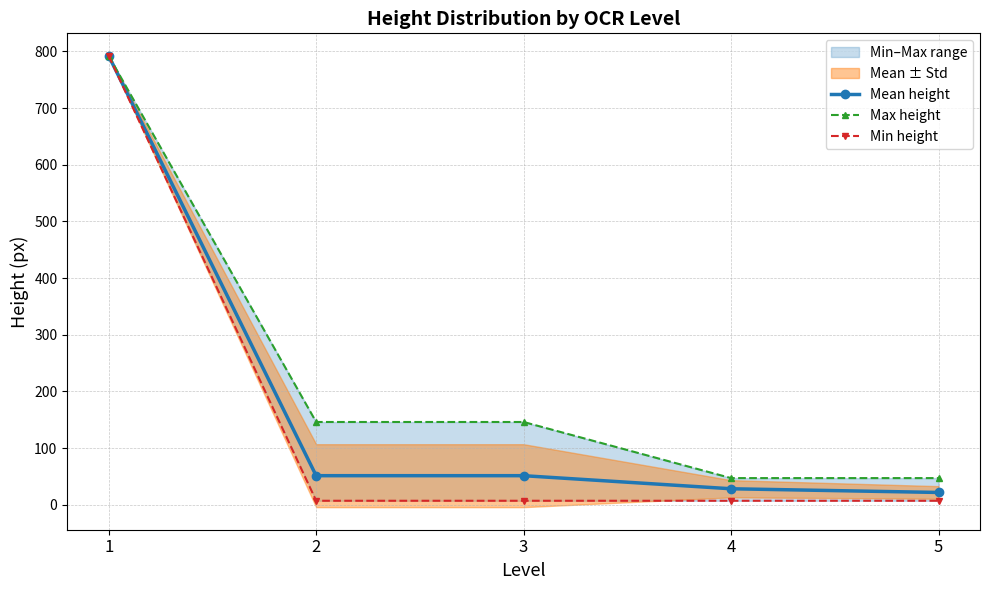

What is the difference between the Mean height values at 5 and 2?

29.6